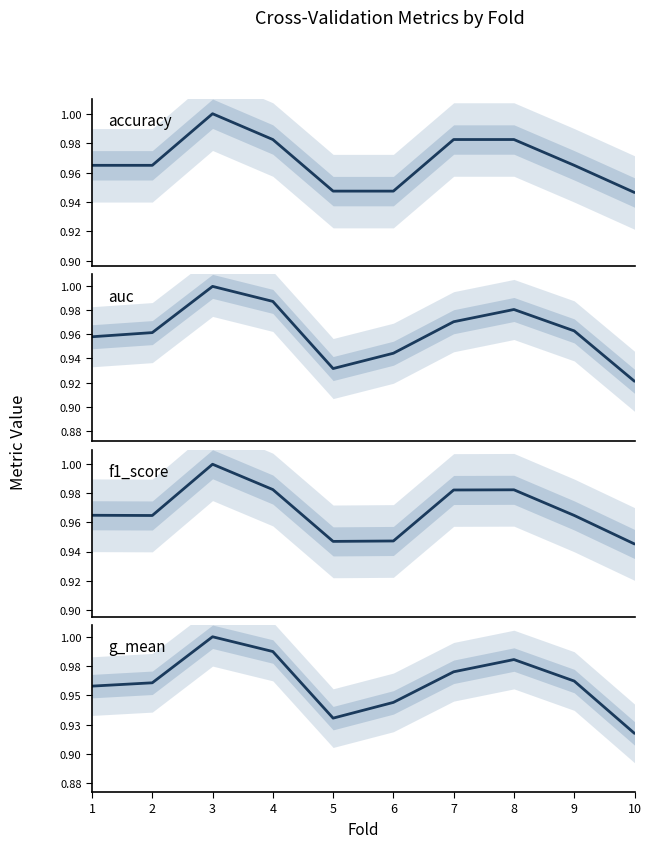

Which has a higher value, 7 or 10?

7